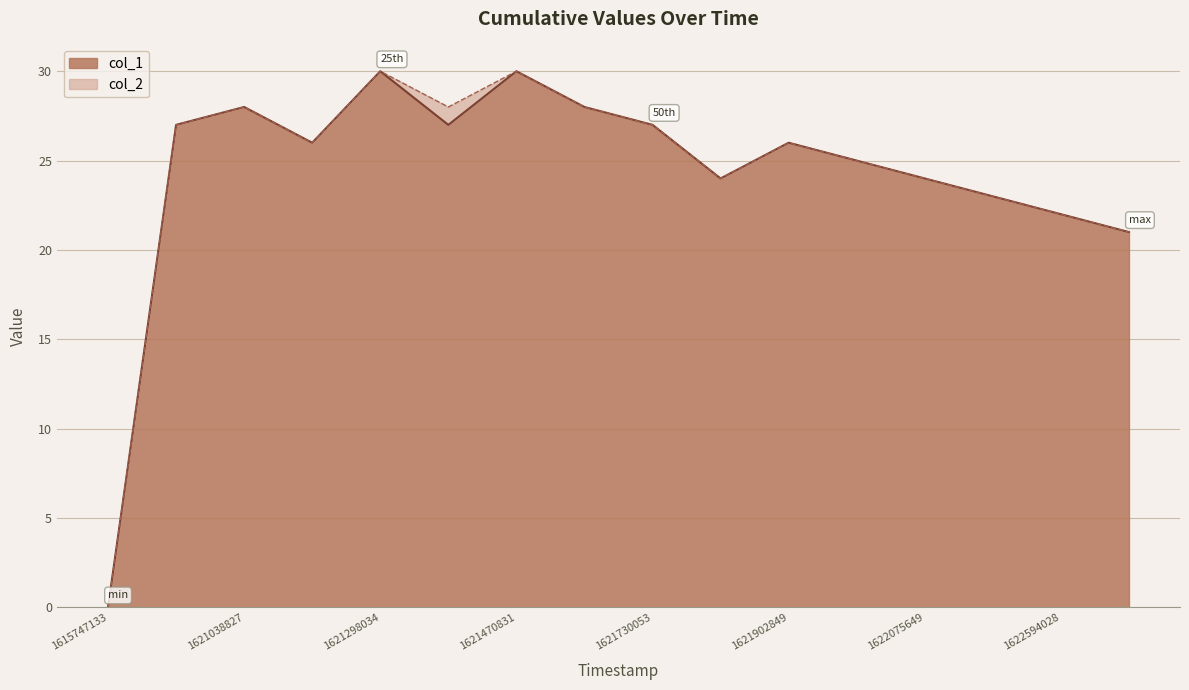

Count the number of categories in the chart.

16